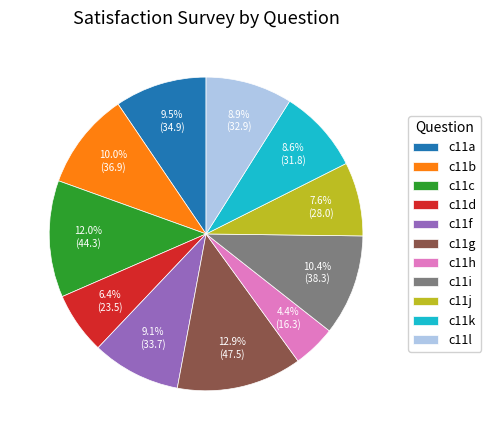

Is it true that c11h is 4% of the pie?

True